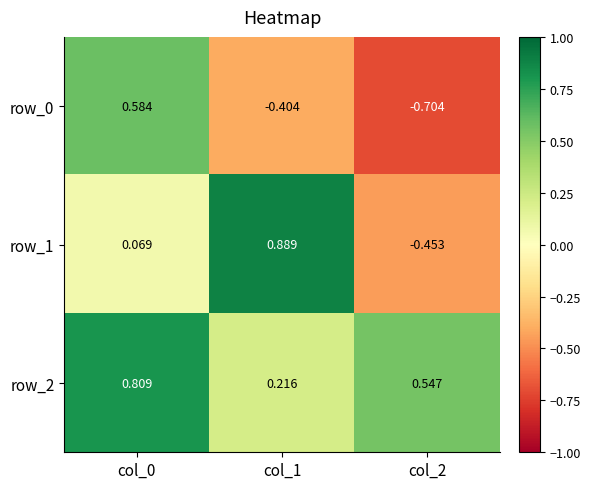

Count the number of categories in the chart.

3